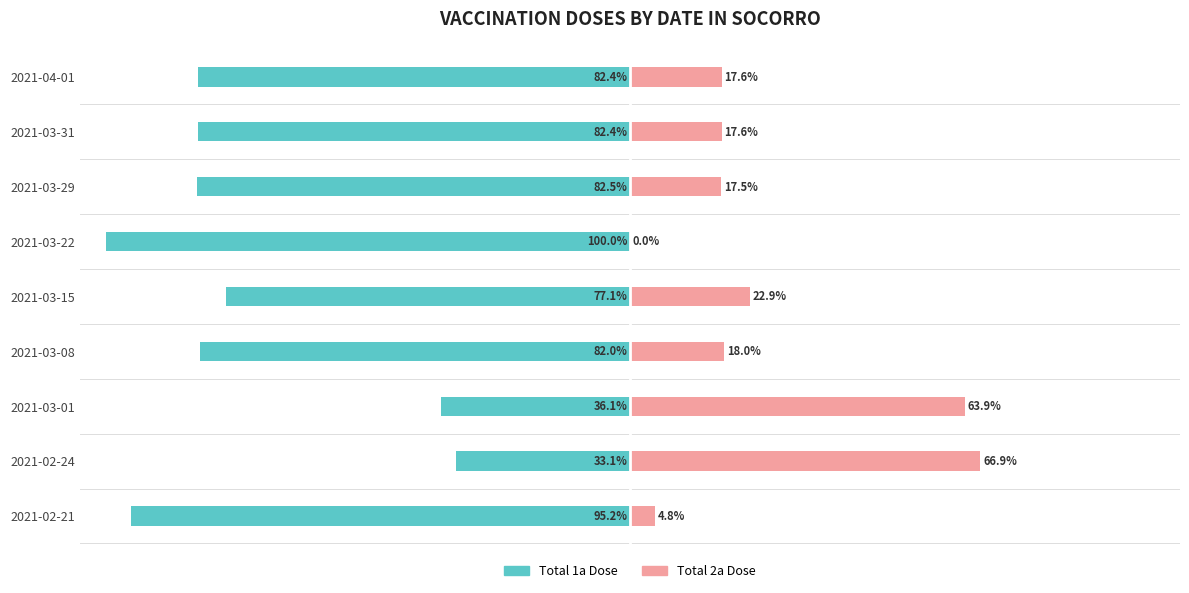

Reading right to left, transcribe all the data shown in this chart.

Total 1a Dose: 8=-82.4	7=-82.4	6=-82.5	5=-100.0	4=-77.1	3=-82.0	2=-36.1	1=-33.1	0=-95.2
Total 2a Dose: 8=17.6	7=17.6	6=17.5	5=0.0	4=22.9	3=18.0	2=63.9	1=66.9	0=4.8